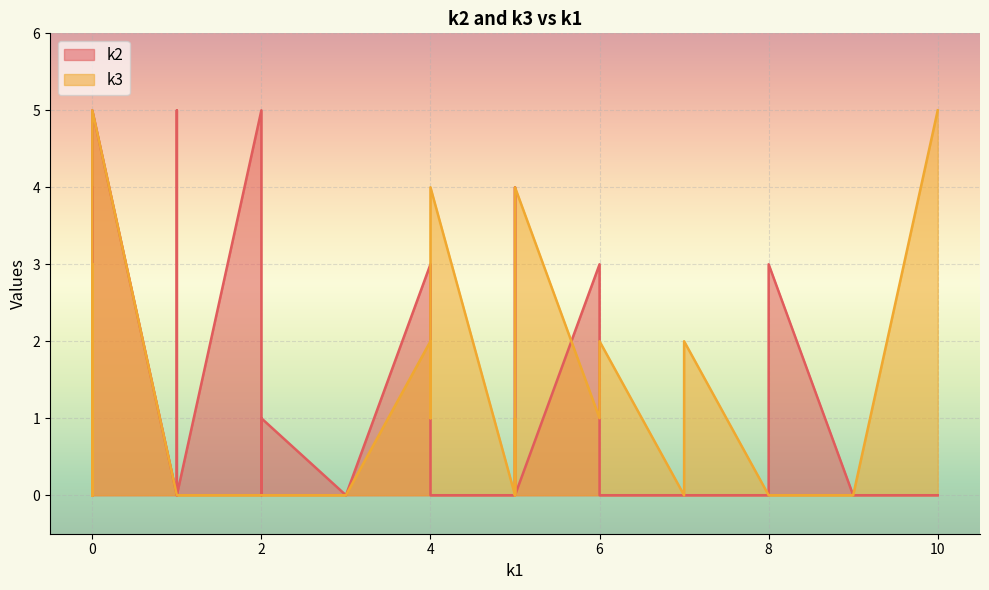

Which category has the highest value in the k2 series?

2